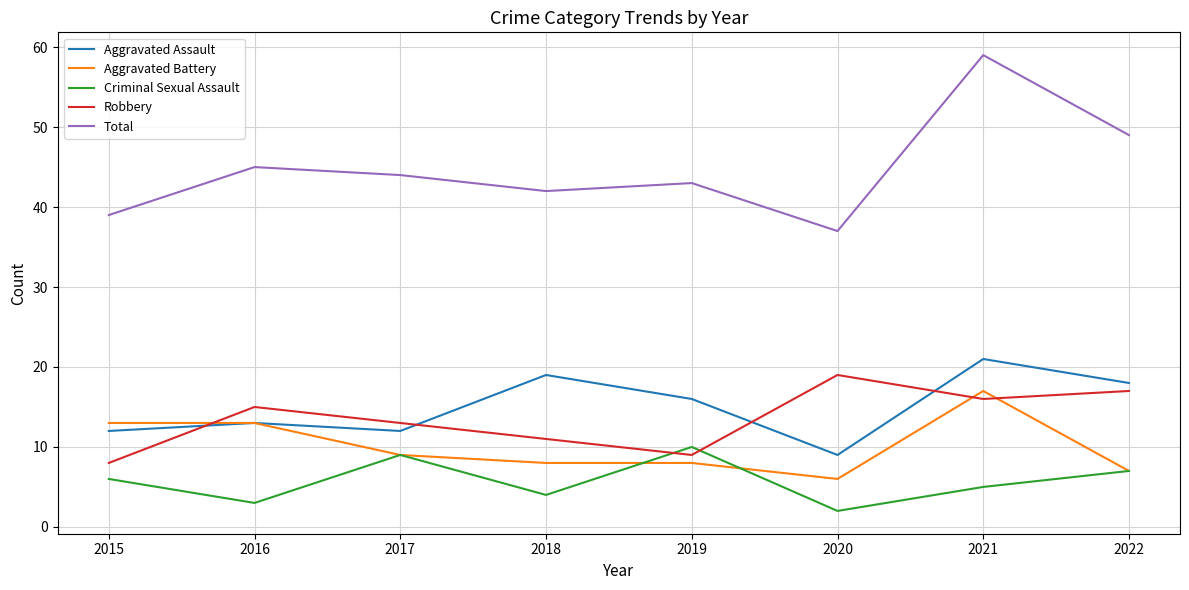

What are all the series names shown in the legend?

Aggravated Assault, Aggravated Battery, Criminal Sexual Assault, Robbery, Total